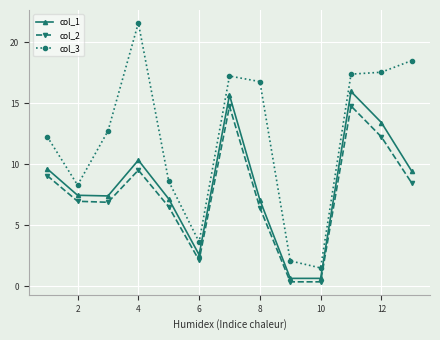

True or false: col_2 and col_3 intersect in this chart.

False